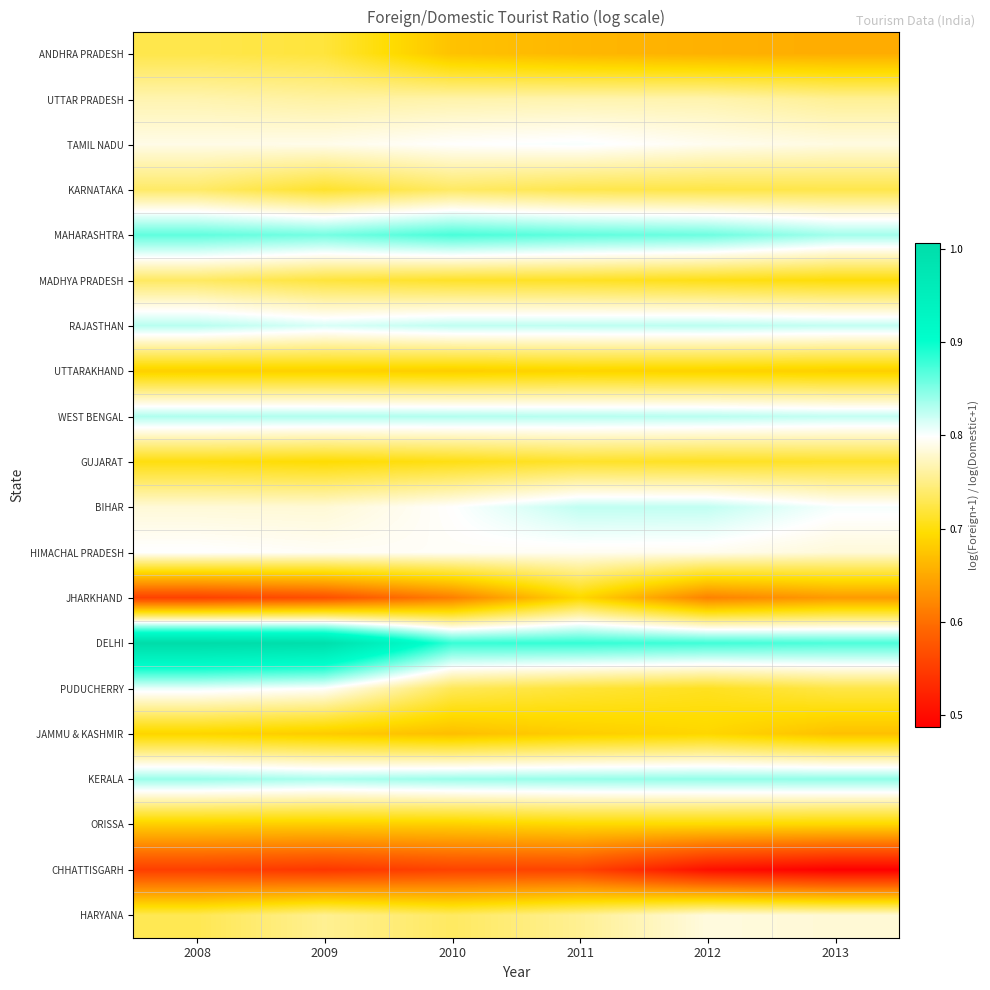

Between 2009 and 2012, which series saw the biggest shift?

DELHI